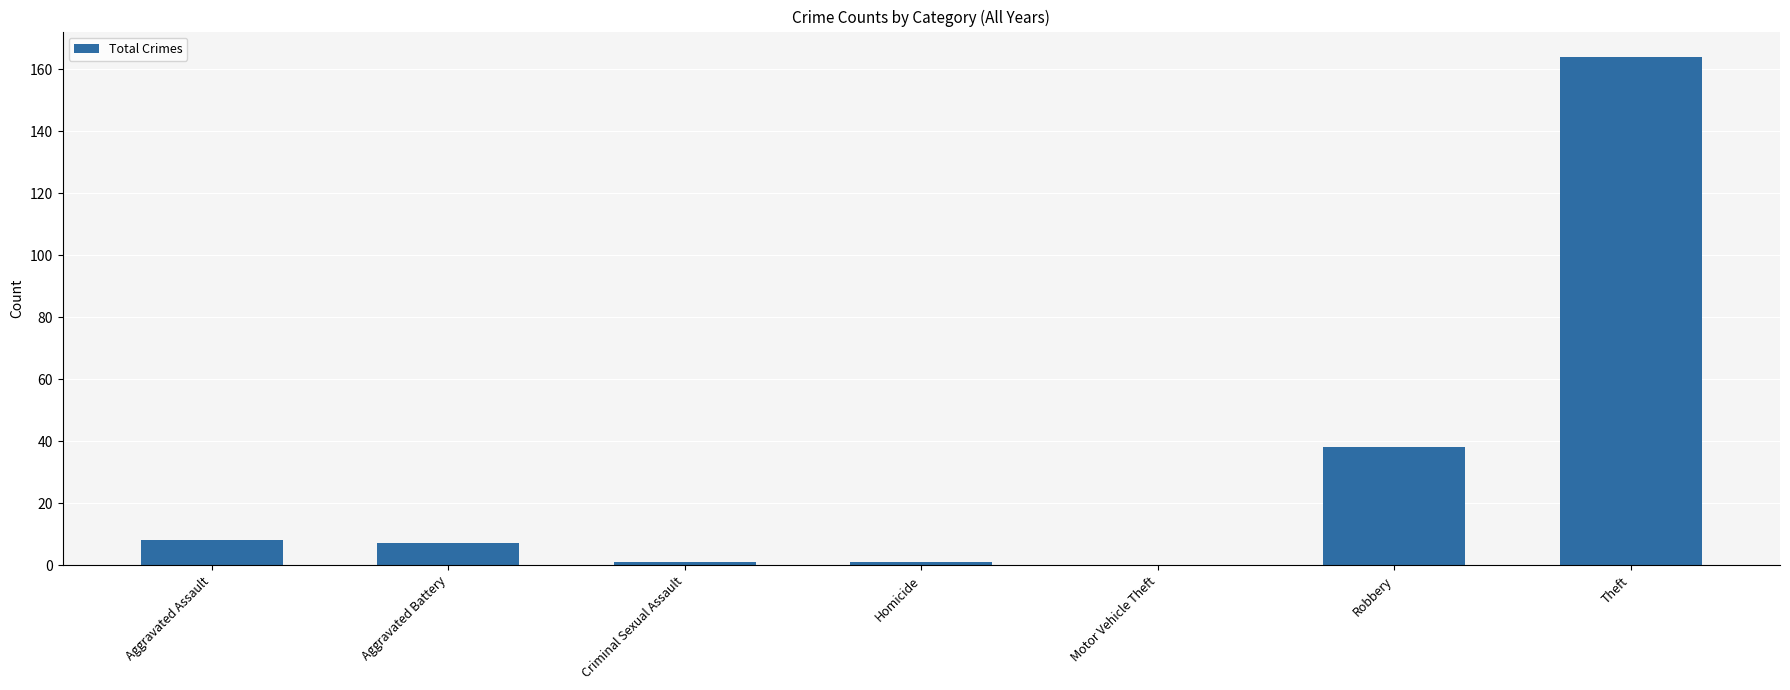

Where is the data nearest to the value 82?

Robbery